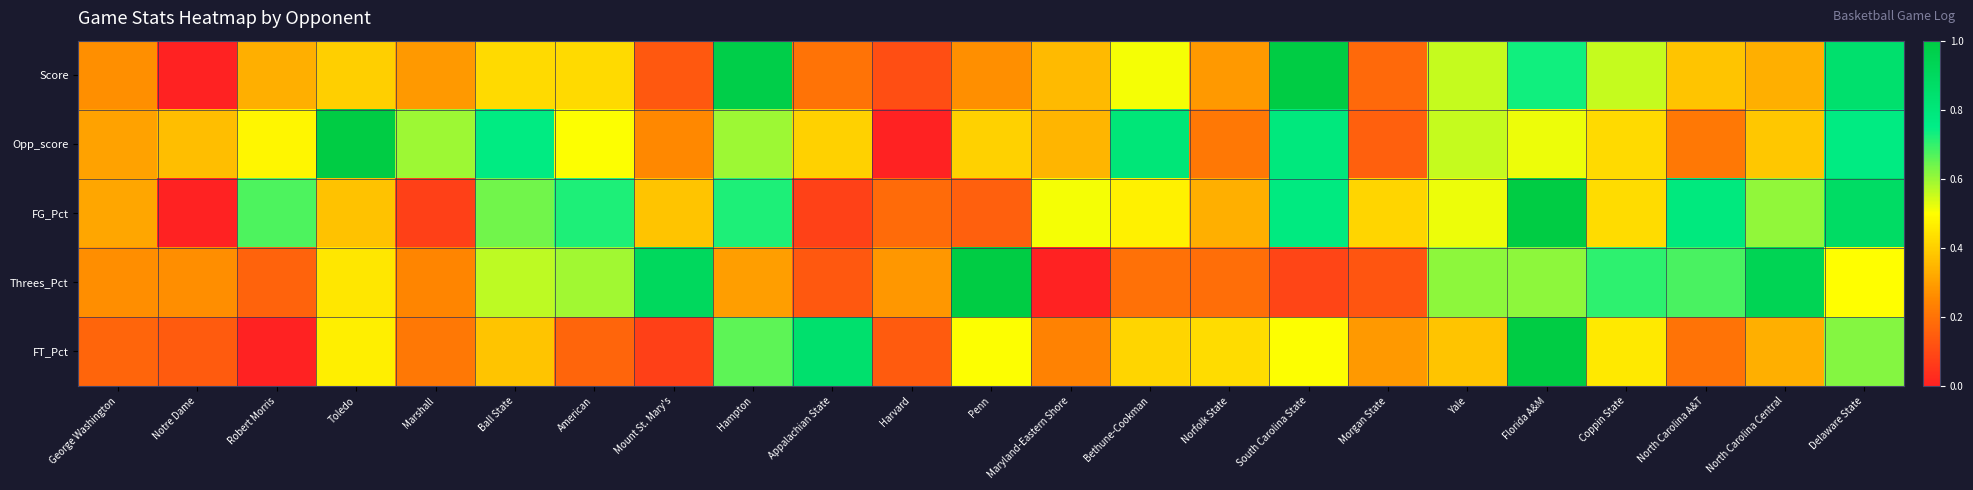

Between Coppin State and North Carolina A&T, which series saw the biggest shift?

FG_Pct